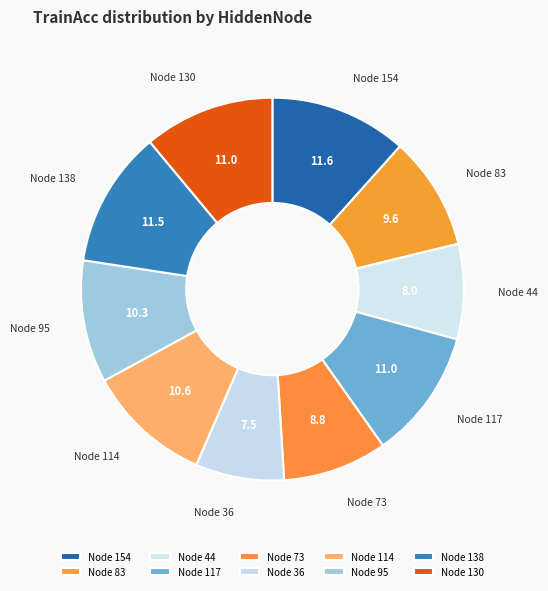

Is there any slice that represents more than half of the pie?

No